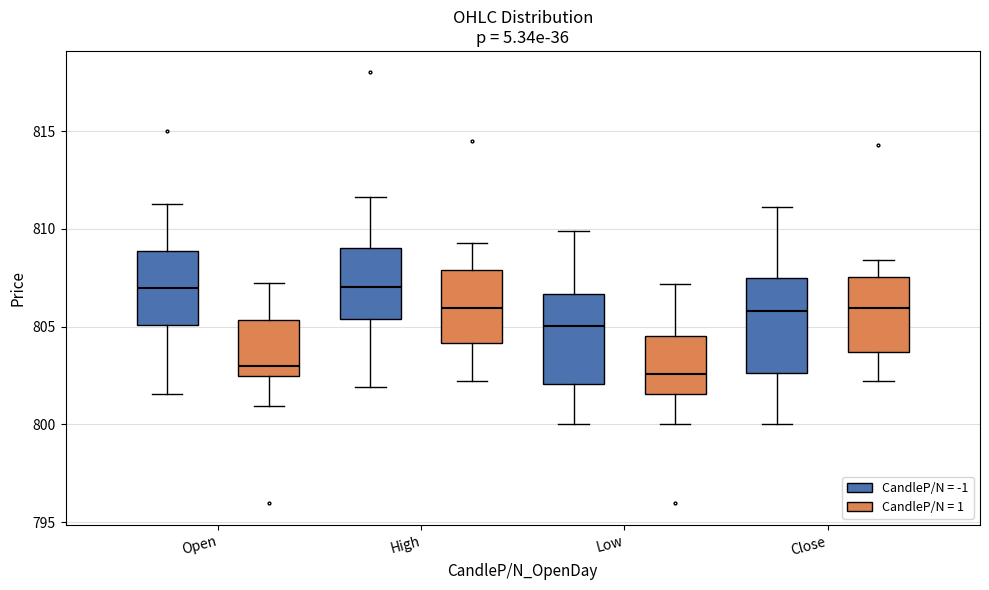

Reading left to right, transcribe this box plot: for each box, give where its median line is, the range the box spans, and where its two whiskers end, as read against the y-axis. The values are not printed on the chart, so give them approximately, as read against the axis.

Open (CandleP/N = -1): median 807.0, box 805.0 to 809.0, whiskers 801.5 to 811.5
Open (CandleP/N = 1): median 803.0, box 802.5 to 805.5, whiskers 801.0 to 807.5
High (CandleP/N = -1): median 807.0, box 805.5 to 809.0, whiskers 802.0 to 811.5
High (CandleP/N = 1): median 806.0, box 804.0 to 808.0, whiskers 802.0 to 809.5
Low (CandleP/N = -1): median 805.0, box 802.0 to 806.5, whiskers 800.0 to 810.0
Low (CandleP/N = 1): median 802.5, box 801.5 to 804.5, whiskers 800.0 to 807.0
Close (CandleP/N = -1): median 806.0, box 802.5 to 807.5, whiskers 800.0 to 811.0
Close (CandleP/N = 1): median 806.0, box 803.5 to 807.5, whiskers 802.0 to 808.5